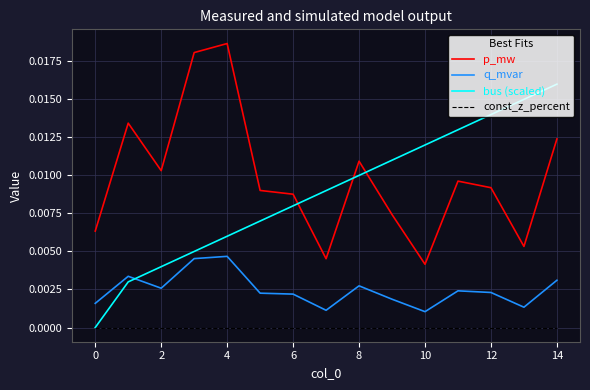

Which series has the largest total across all categories?

p_mw